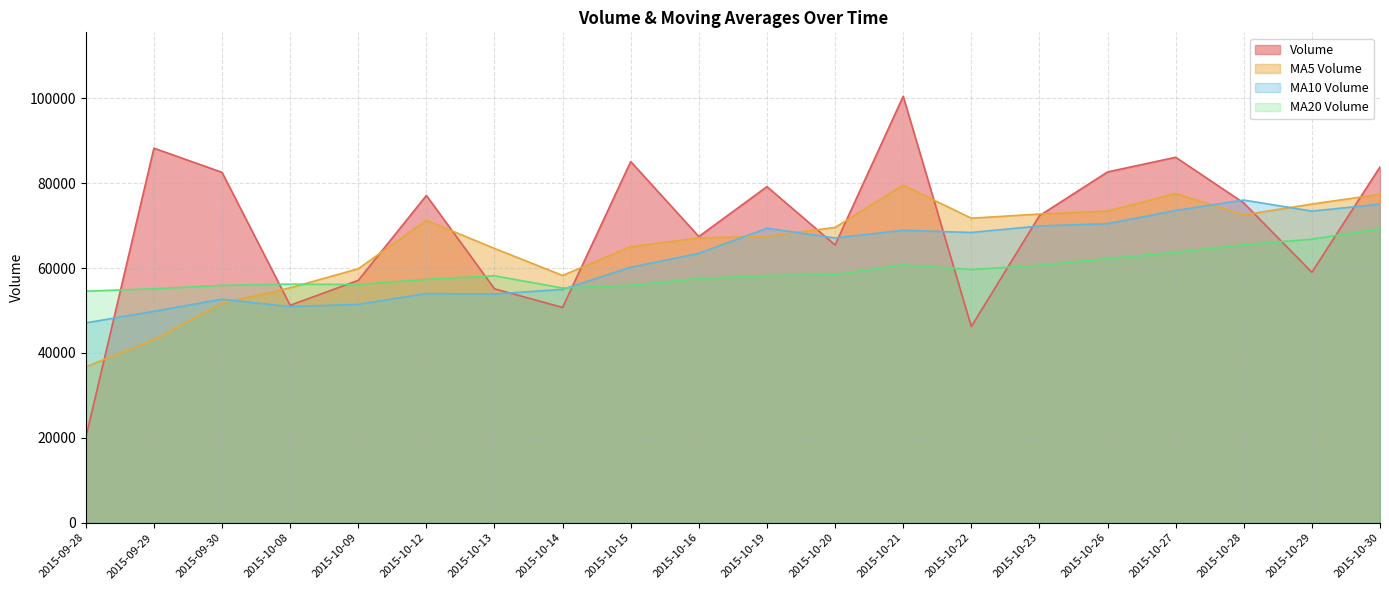

At which category does v_ma5 reach its first local valley?

2015-10-14